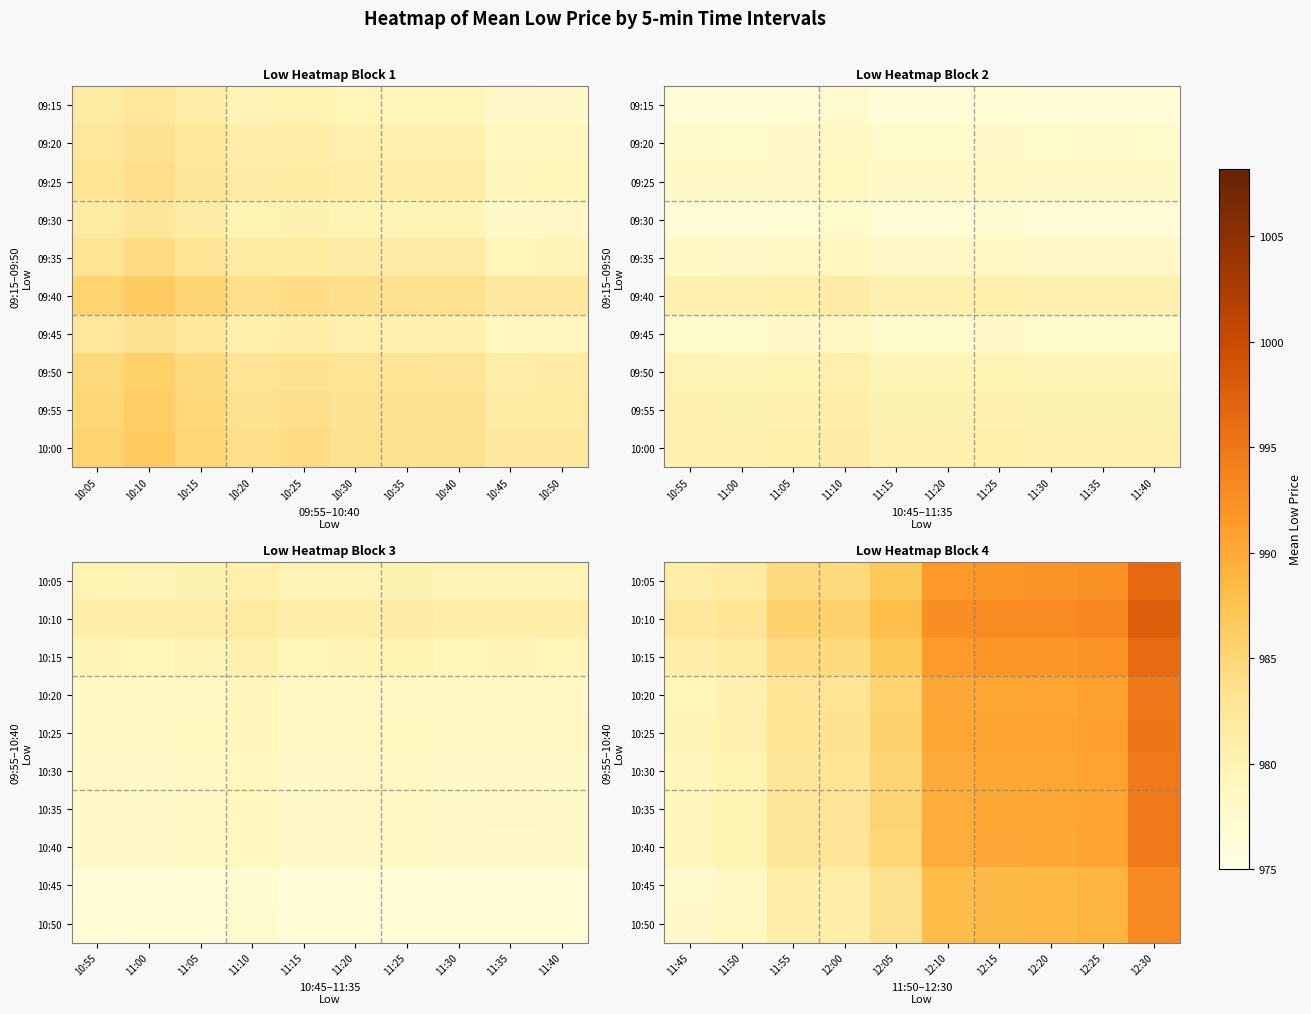

Which has a higher value, 12:15 or 12:10?

12:15